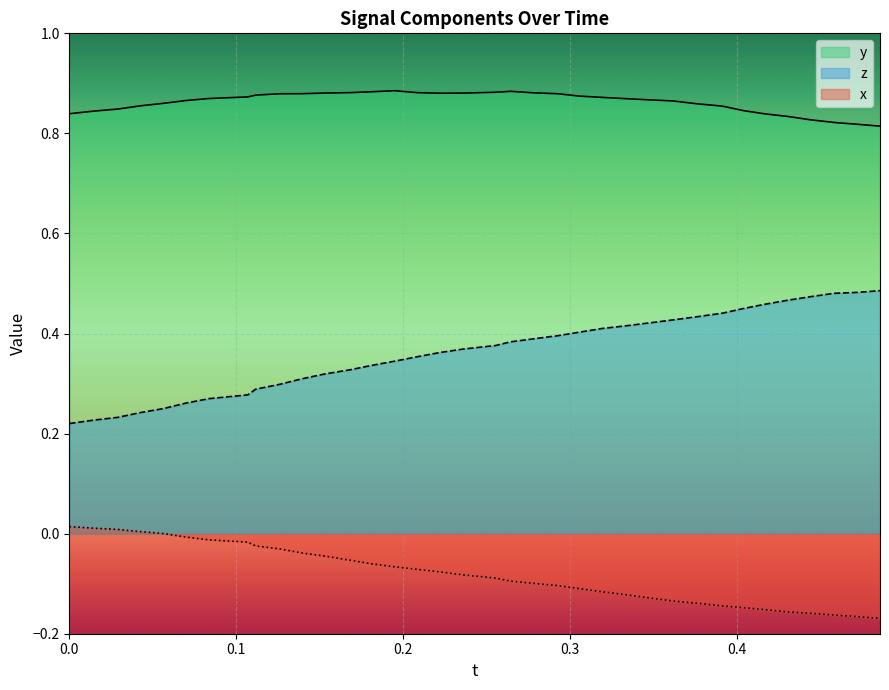

True or false: y and x cross at least once.

False